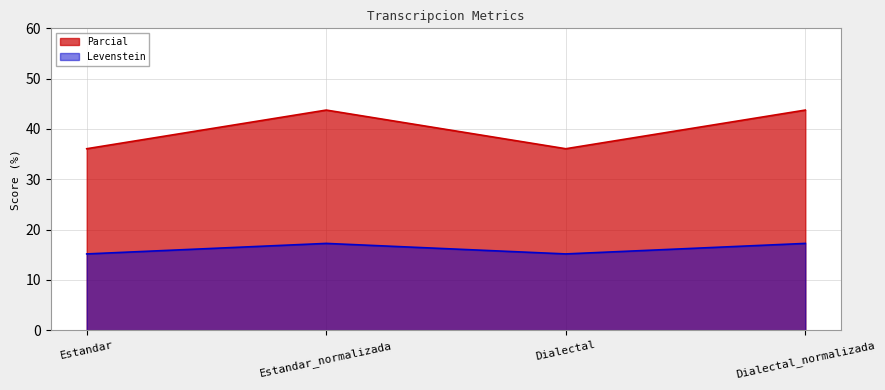

Which series has the largest range (max minus min)?

Parcial